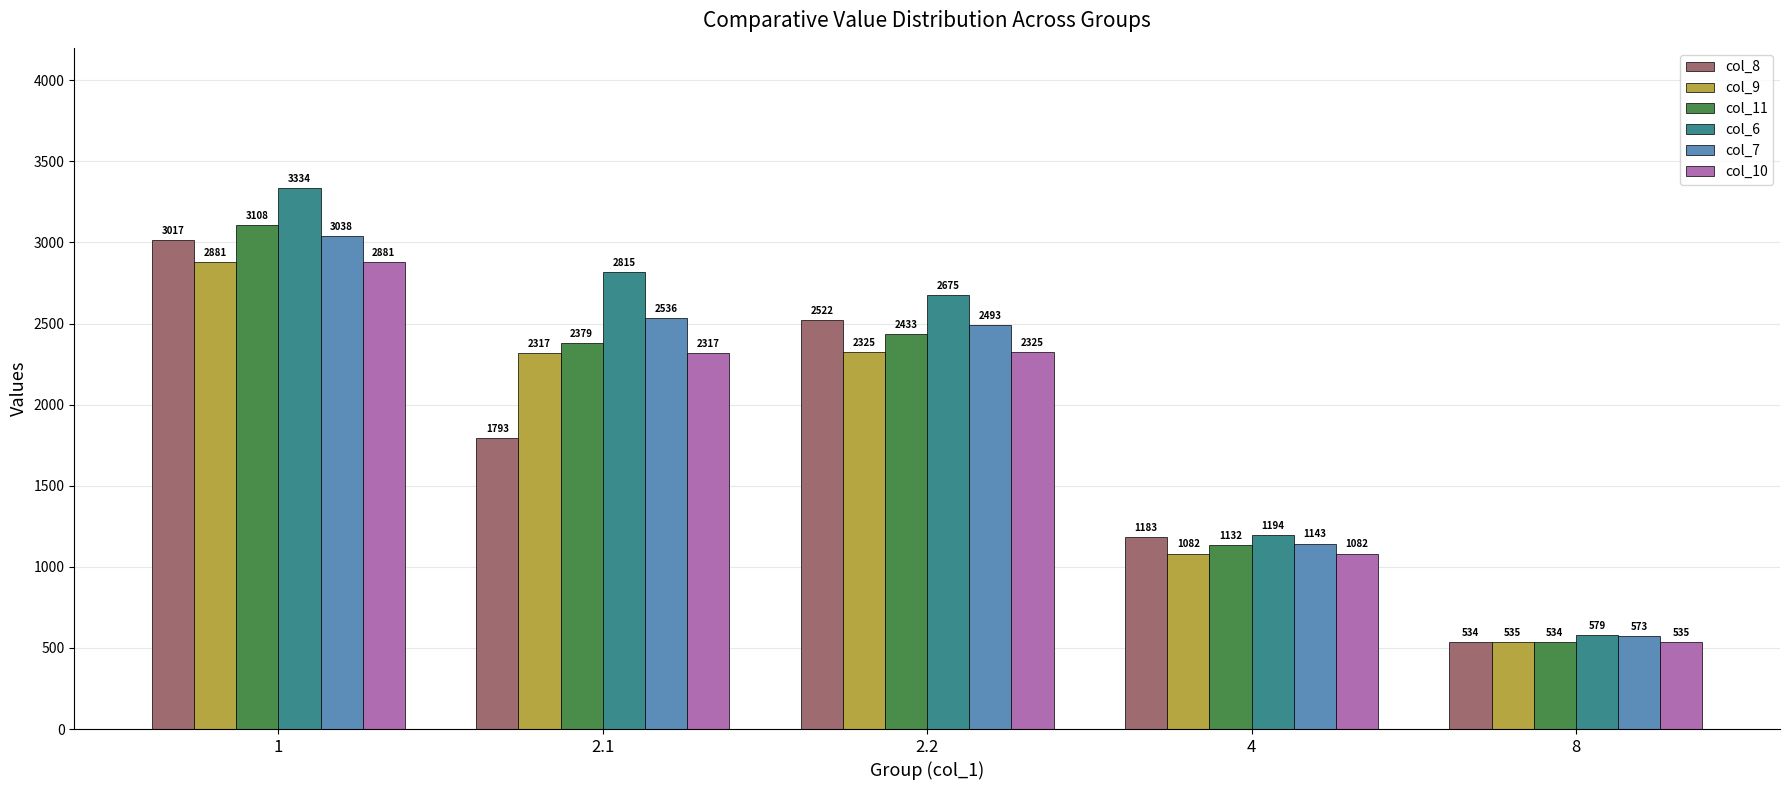

What is the label of the 5th bar from the right?

1